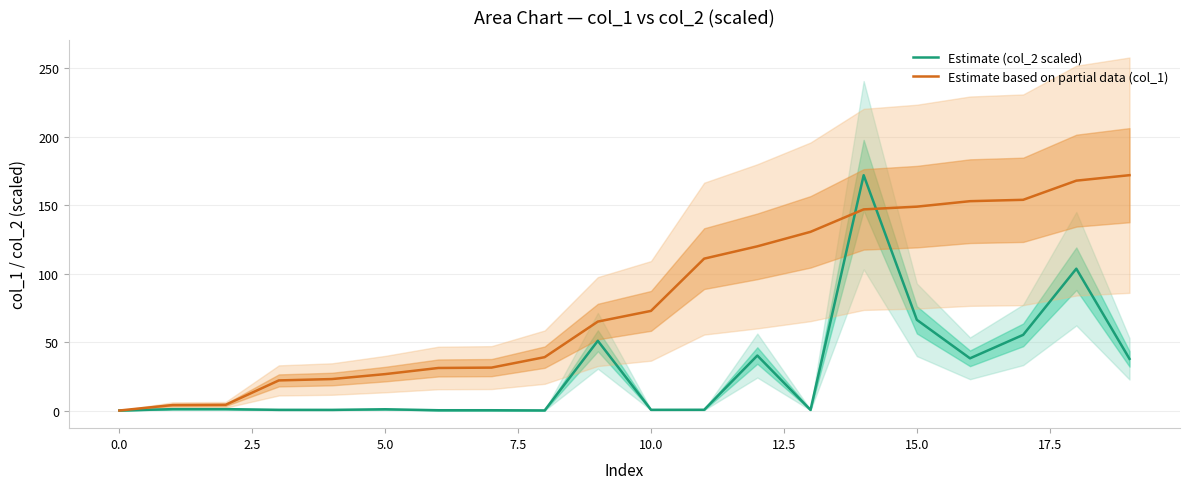

List the series in order of their overall mean, lowest first.

Estimate (col_2 scaled), Estimate based on partial data (col_1)